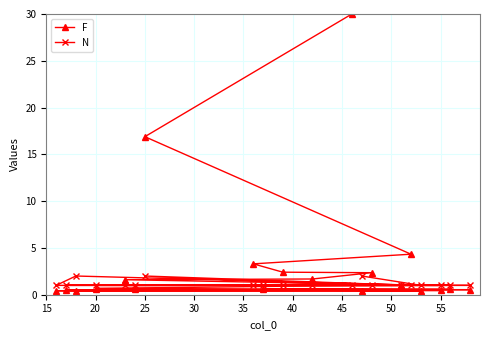

What is the difference between the maximum and minimum values in the N series?

1.0